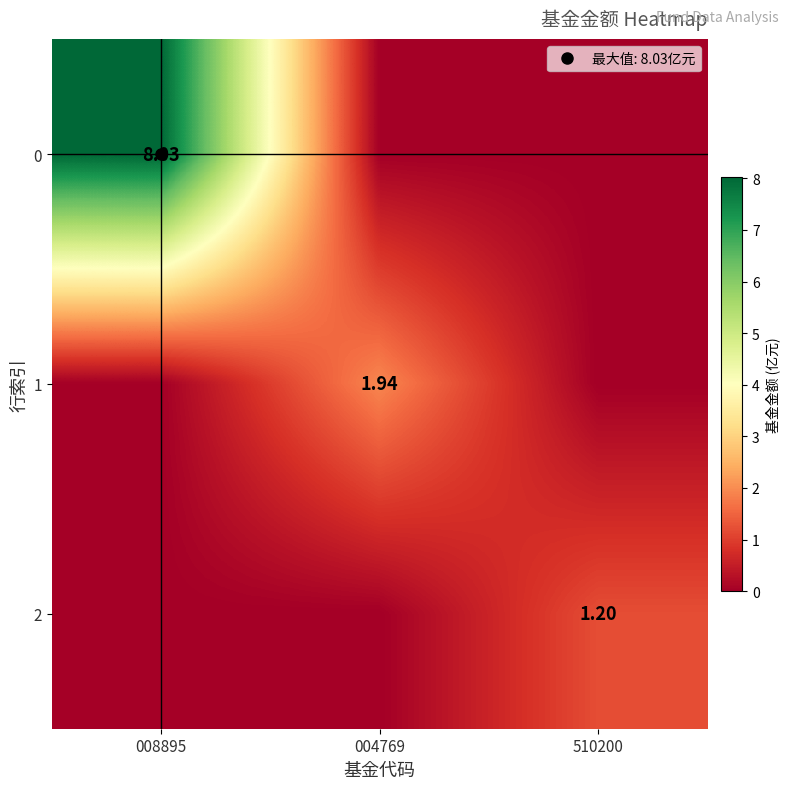

What is the highest value of the 1 series?

1.9